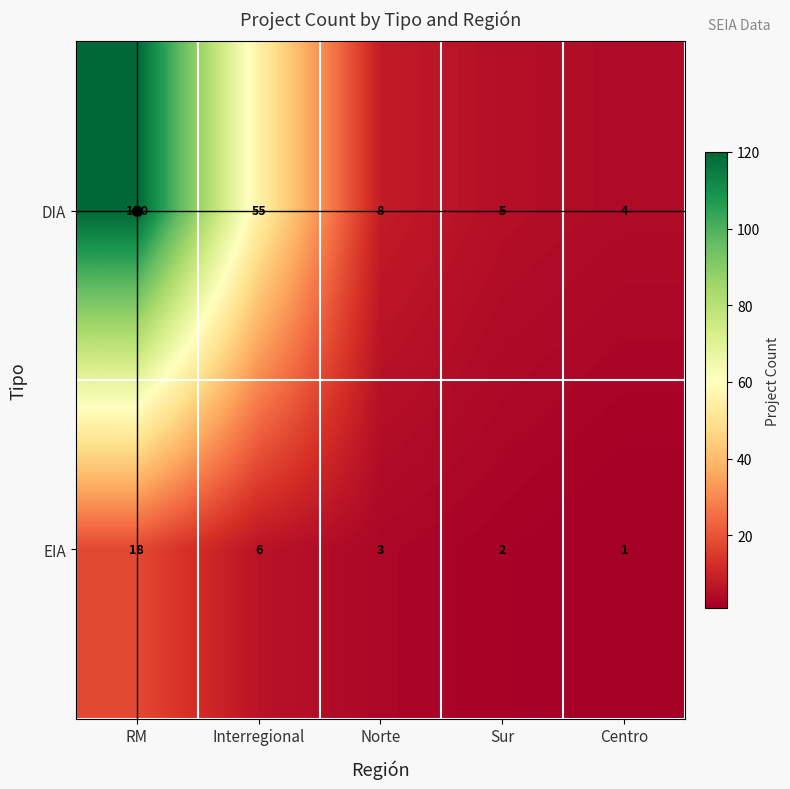

Read the EIA value at Interregional, to the nearest 5.

5